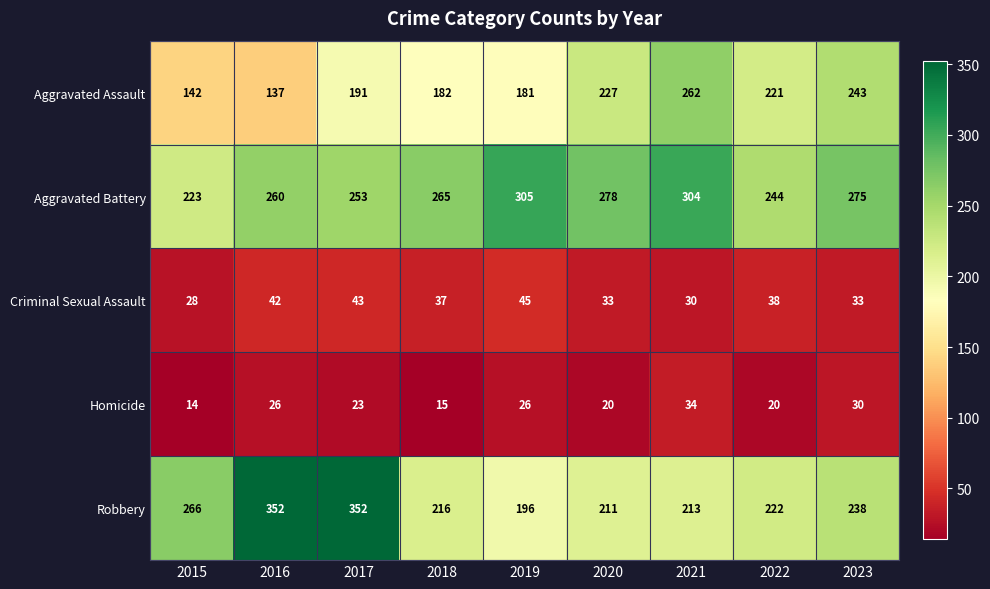

Rank the series at 2017 from highest to lowest value.

Robbery, Aggravated Battery, Aggravated Assault, Criminal Sexual Assault, Homicide